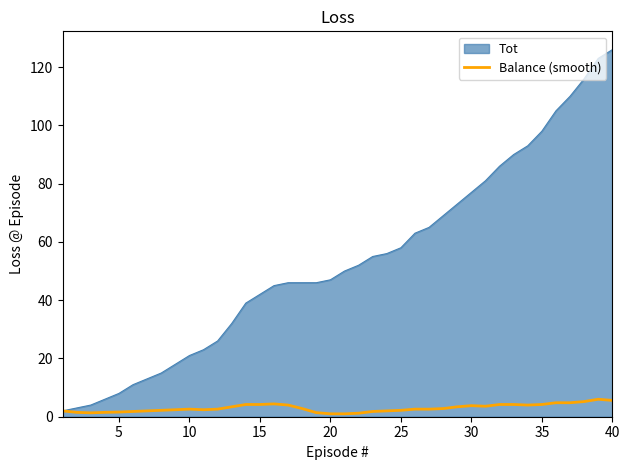

Rank the series by their maximum value, from highest to lowest.

Tot, Balance (smooth)